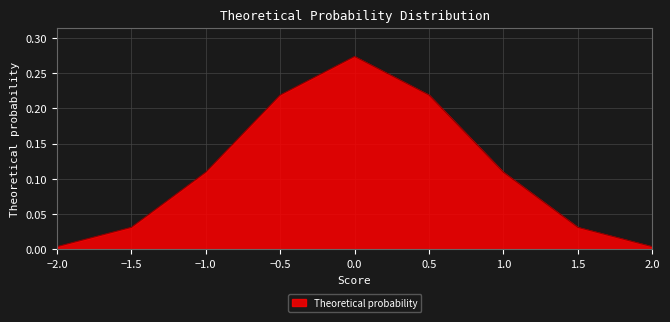

True or false: the data has more than 0 interior local peaks.

True